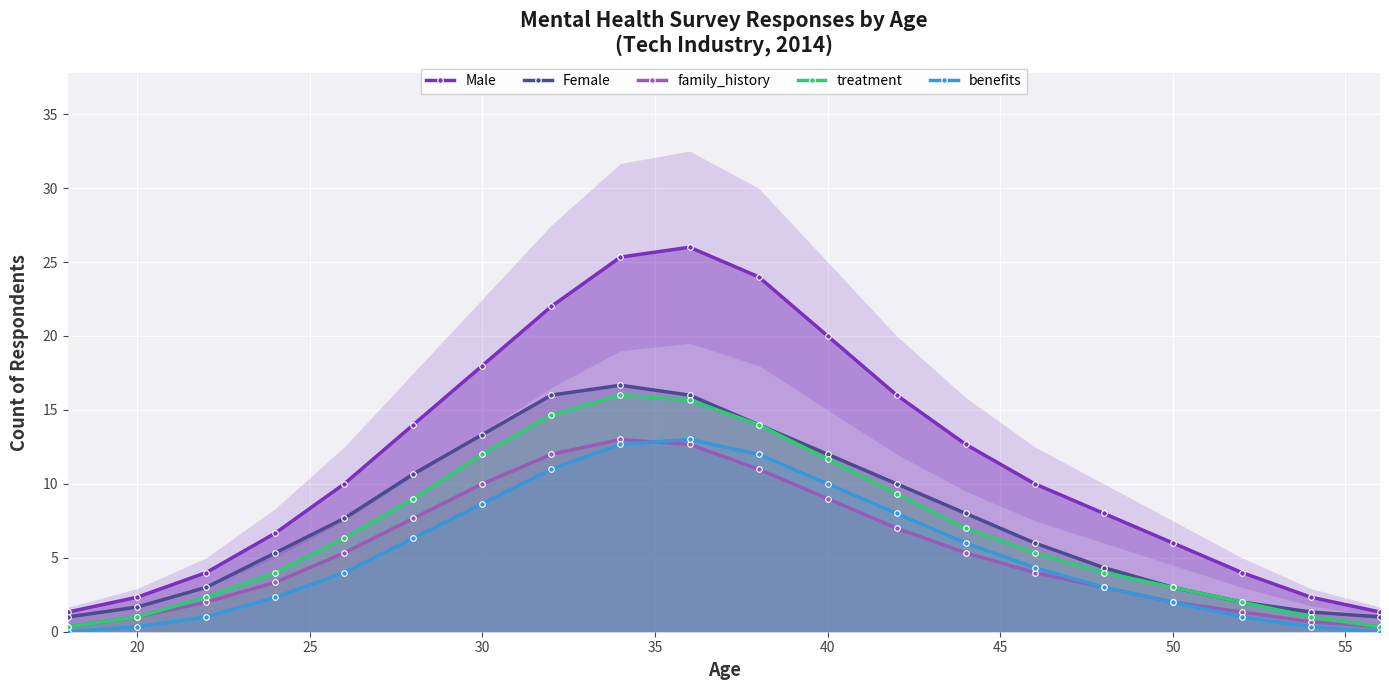

What is the highest value of the family_history series?

13.0